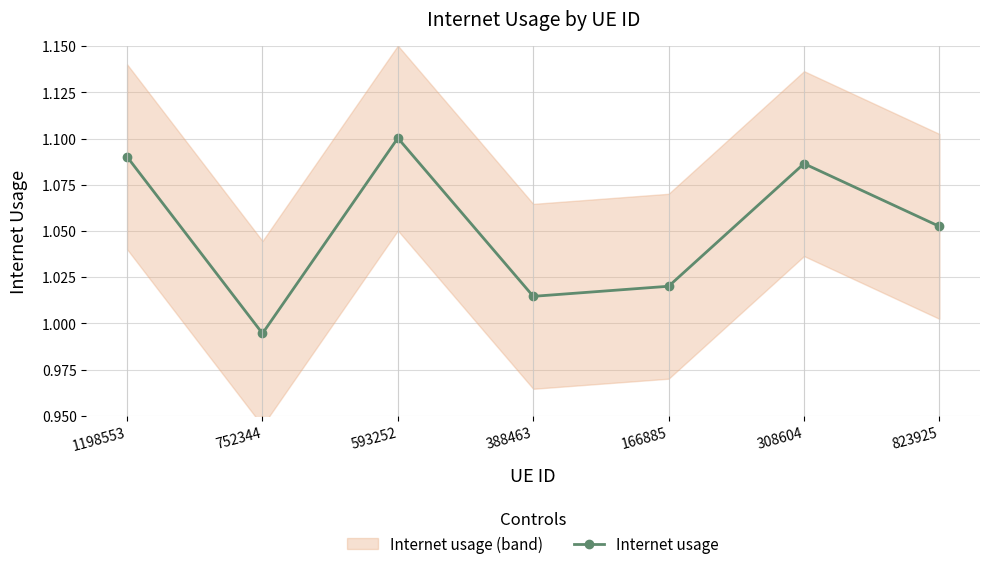

Which label corresponds to the smallest value in the chart?

752344